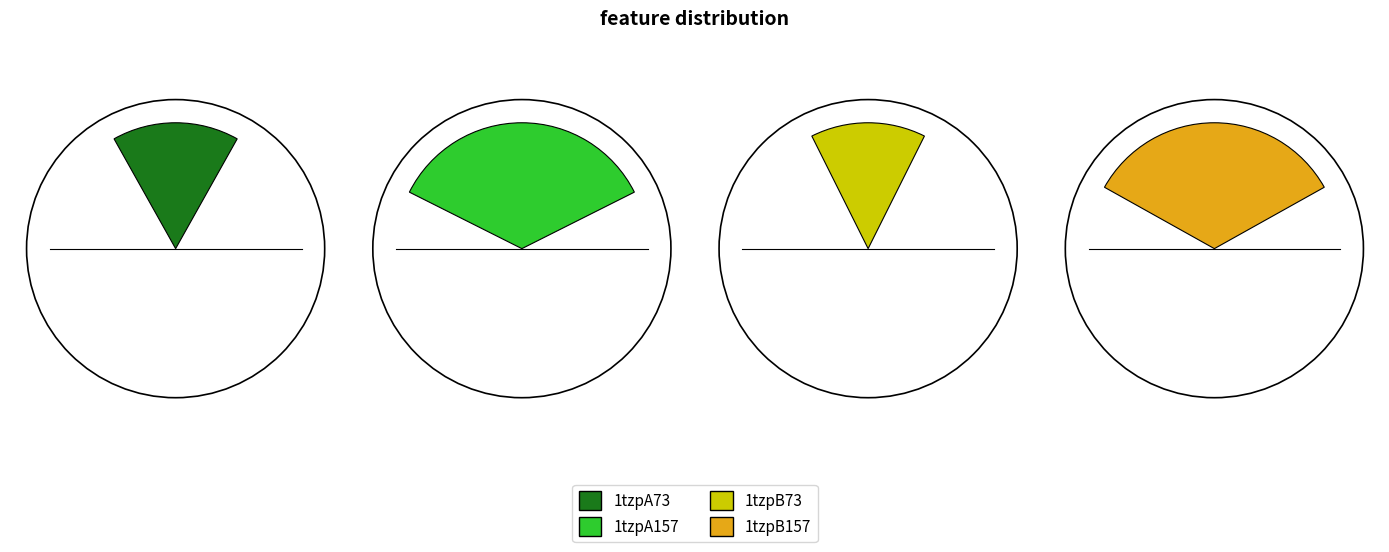

What percentage do 1tzpA157 and 1tzpA73 together represent?

51.5%